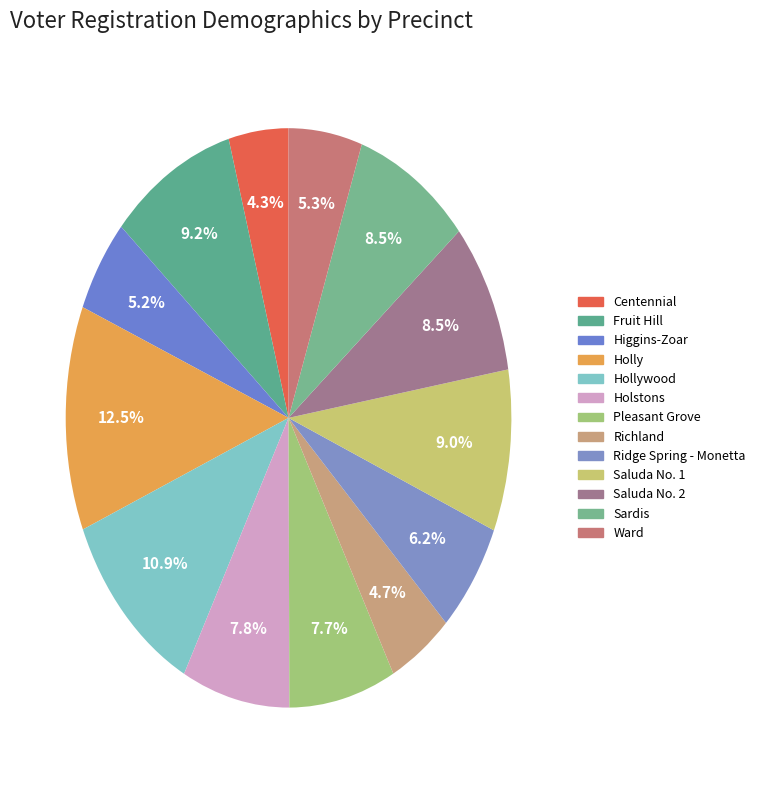

Is Fruit Hill the majority of the pie?

No